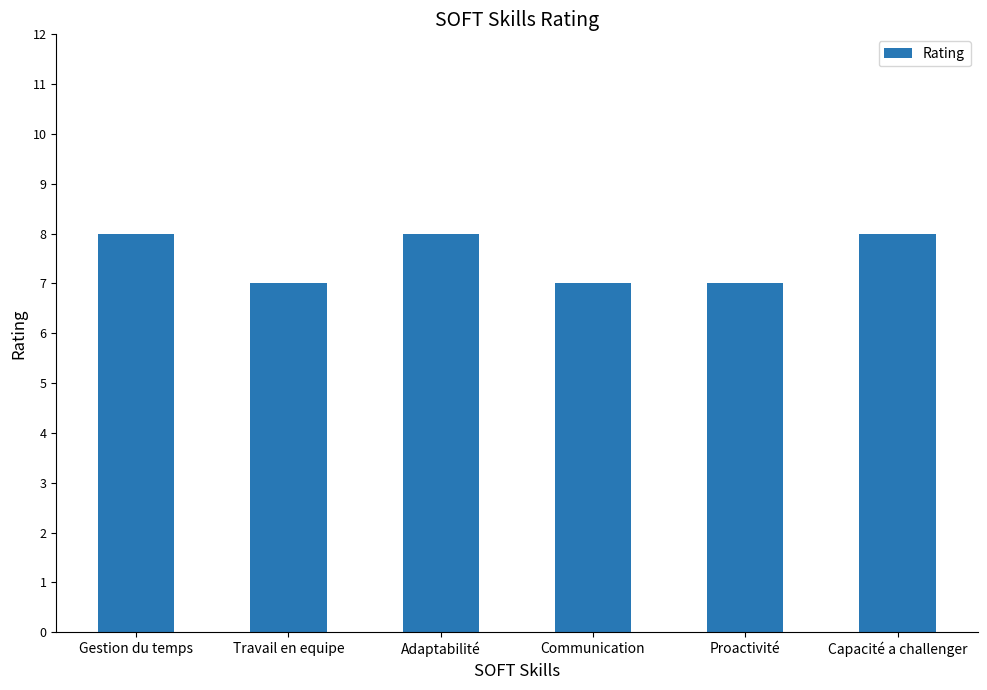

The value at Proactivité is 4. True or false?

False